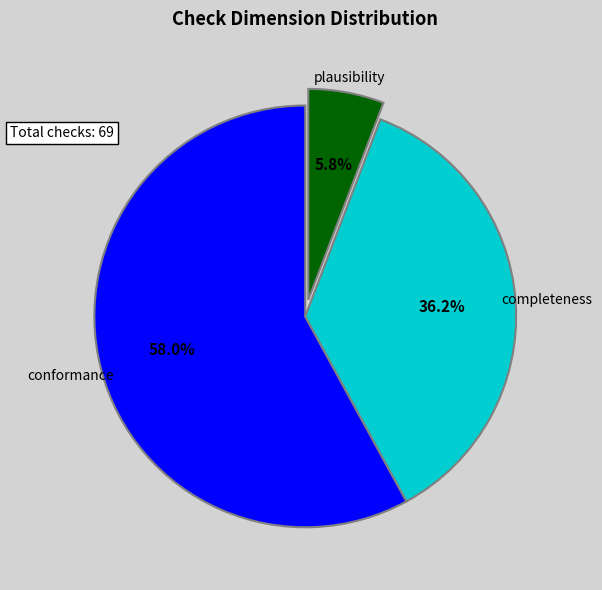

What is the smallest slice in the pie chart?

plausibility